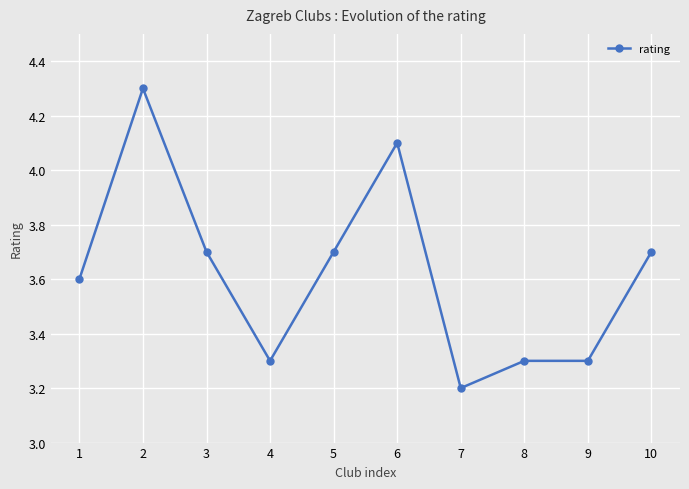

Does the chart have visible grid lines?

Yes